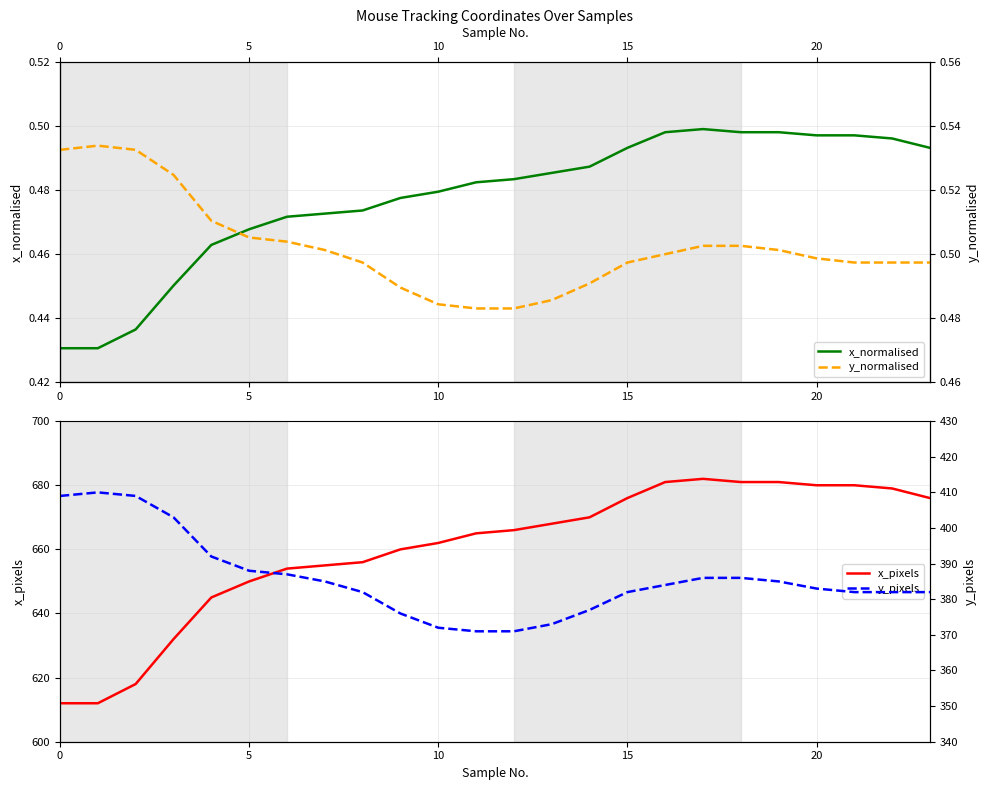

True or false: y_normalised has a value of 0.5 at 8.

True